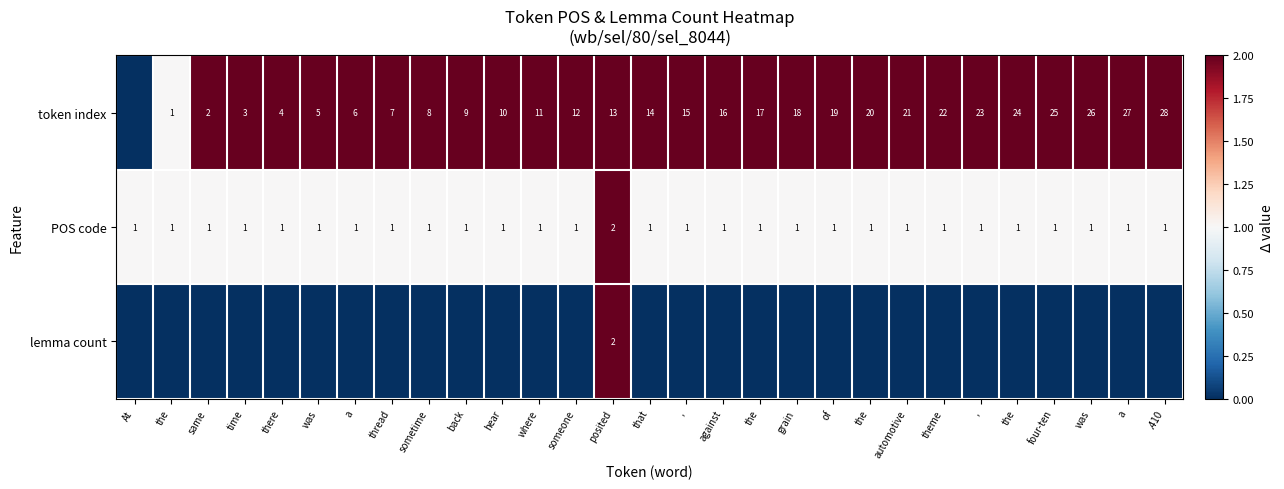

Which series has the largest range (max minus min)?

token index